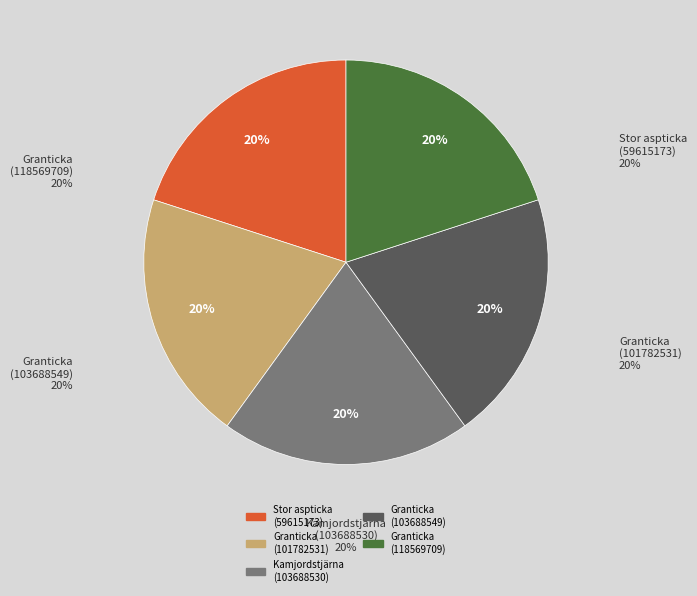

Is there a majority slice in this chart?

No